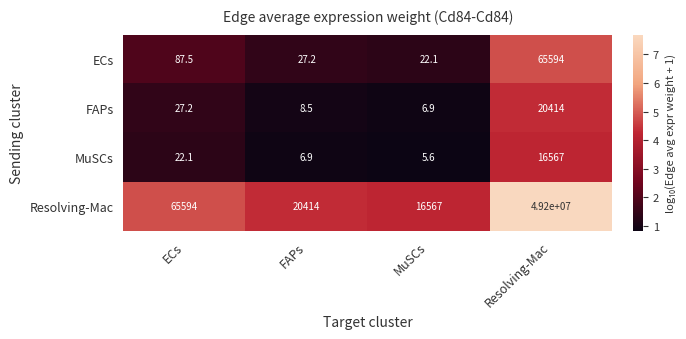

The value of ECs at MuSCs is 22.1. True or false?

True